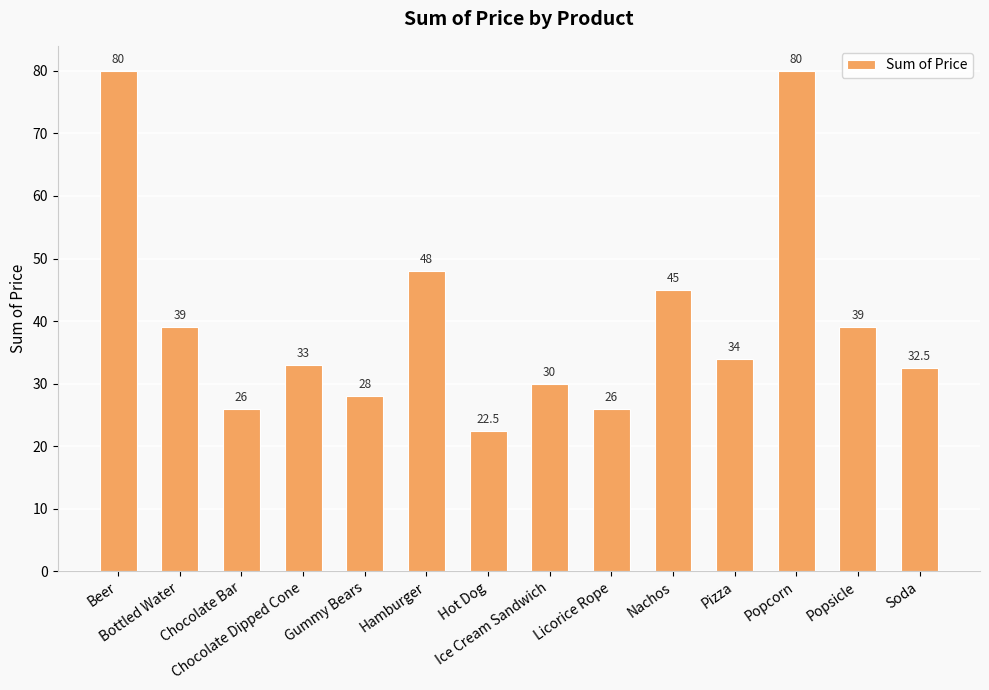

Reading right to left, what are all the values shown in this chart?

32.5	39.0	80.0	34.0	45.0	26.0	30.0	22.5	48.0	28.0	33.0	26.0	39.0	80.0